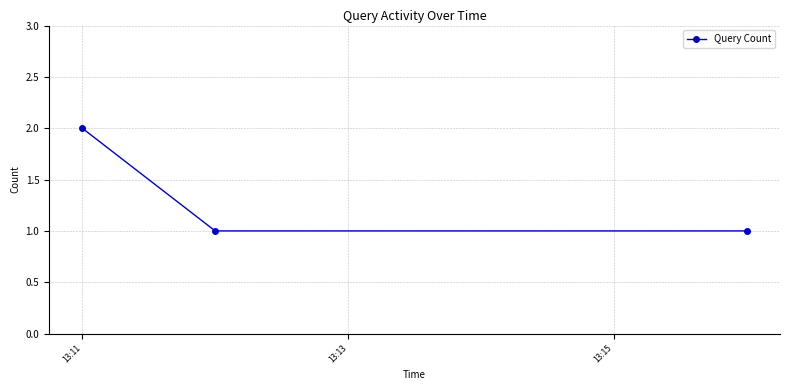

What is the difference between the maximum and minimum values?

1